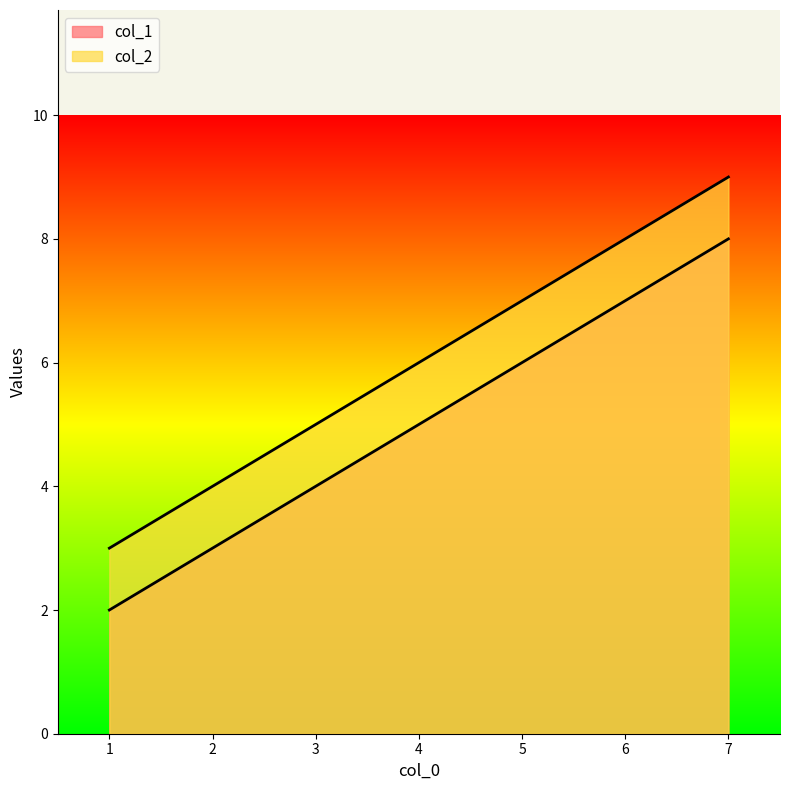

What is the total value across all series at 4?

11